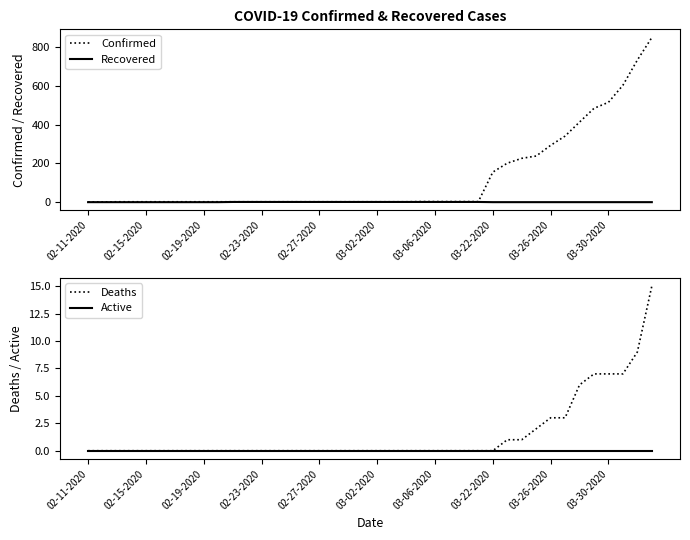

The Recovered series shows 1 at 03-02-2020. True or false?

True